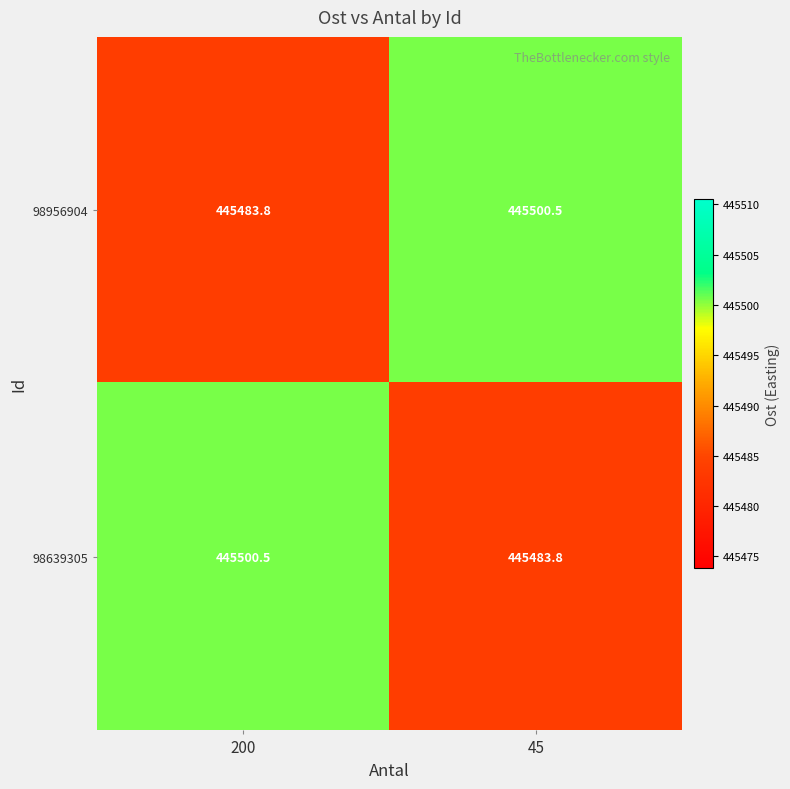

Reading right to left, list all the values displayed in this chart.

98956904: 445500.5	445483.8
98639305: 445483.8	445500.5